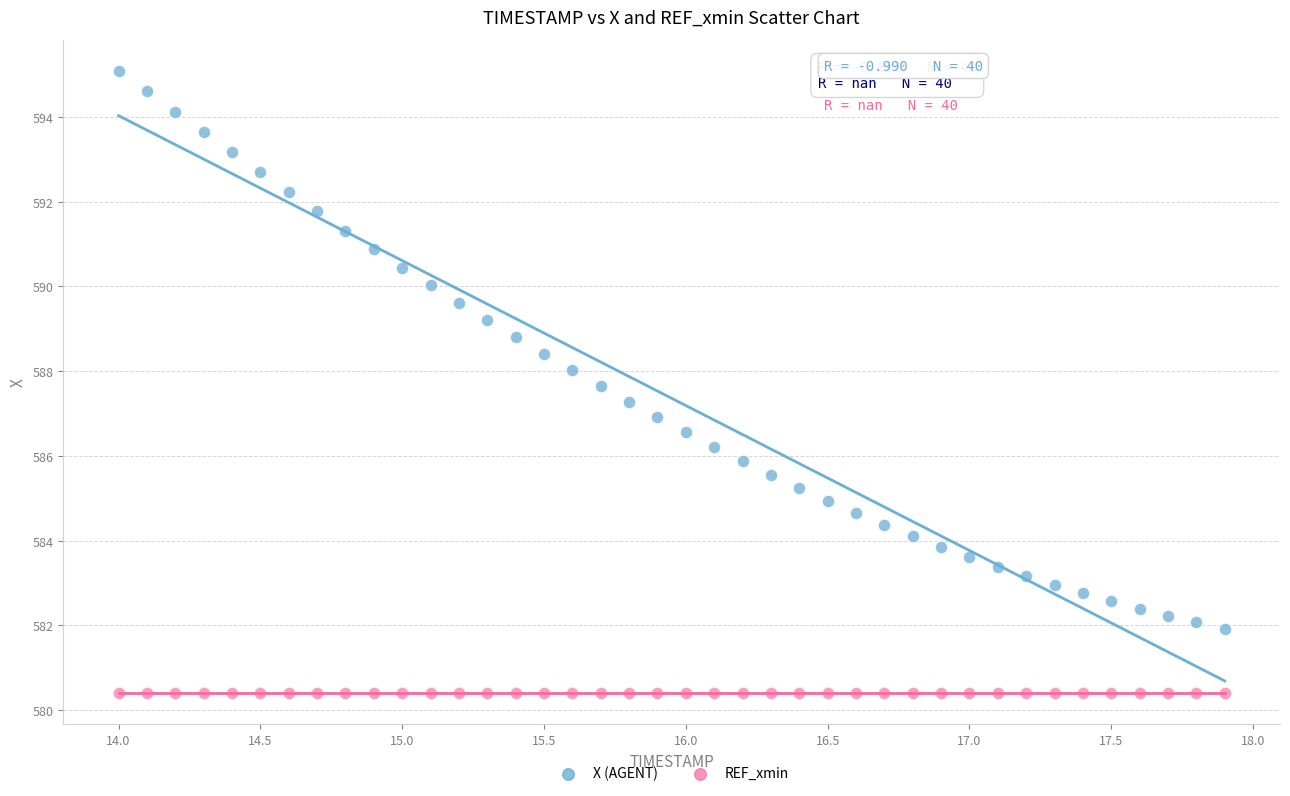

Which series contains the highest Y value?

X (AGENT)